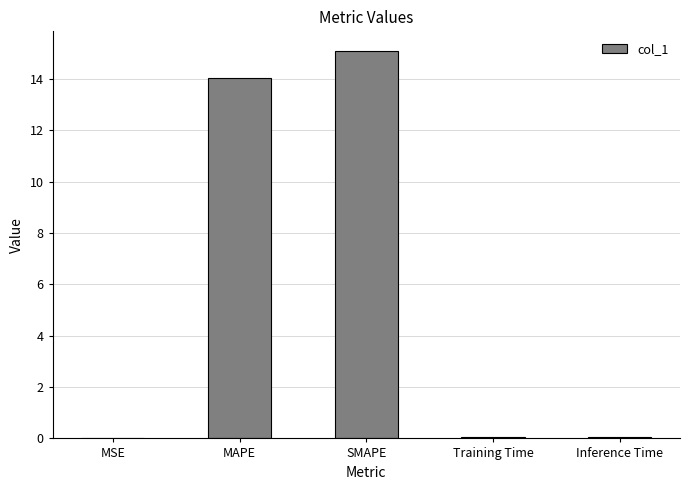

Are the bars grouped side by side (vs. stacked)?

No